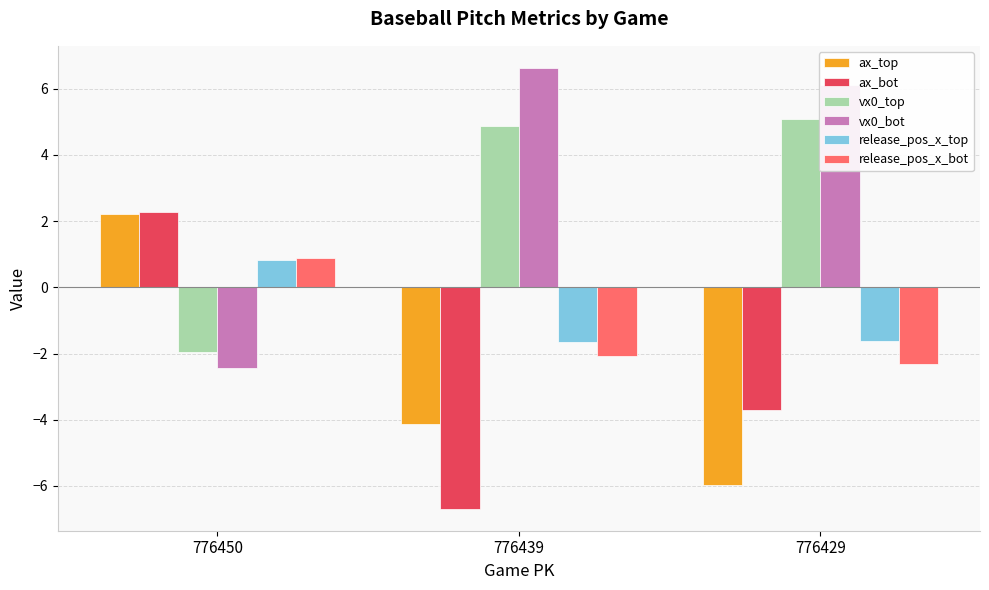

The value of ax_bot at 776439 is -3.3. True or false?

False